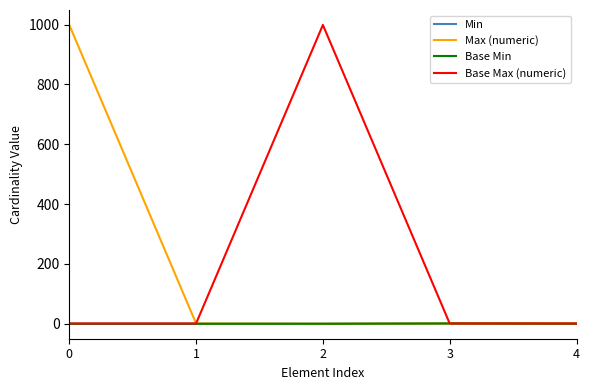

What is the greatest value displayed?

999